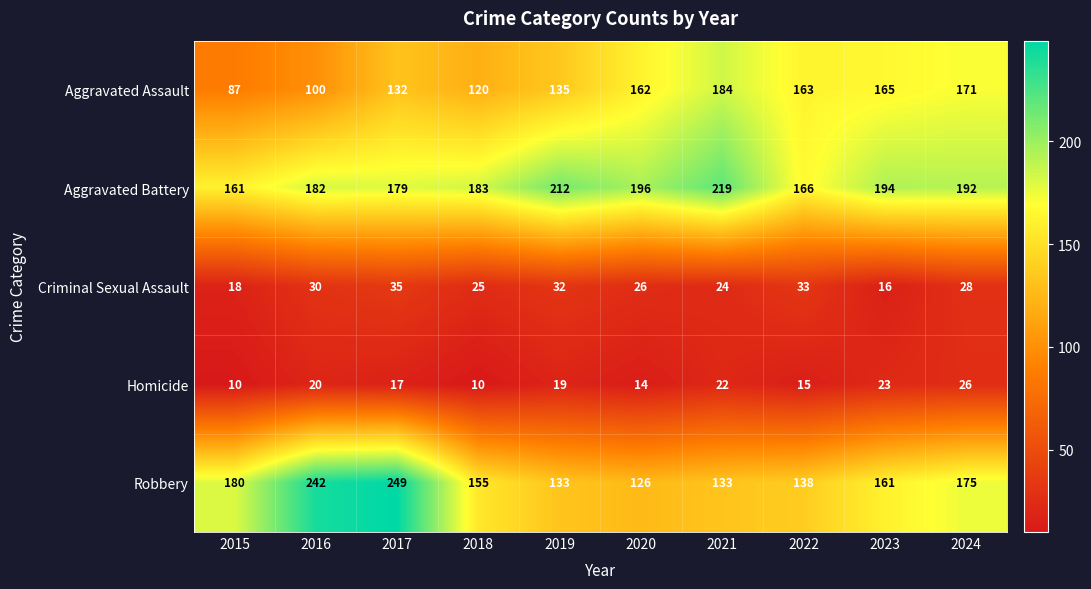

Which series has the widest spread of values?

Robbery